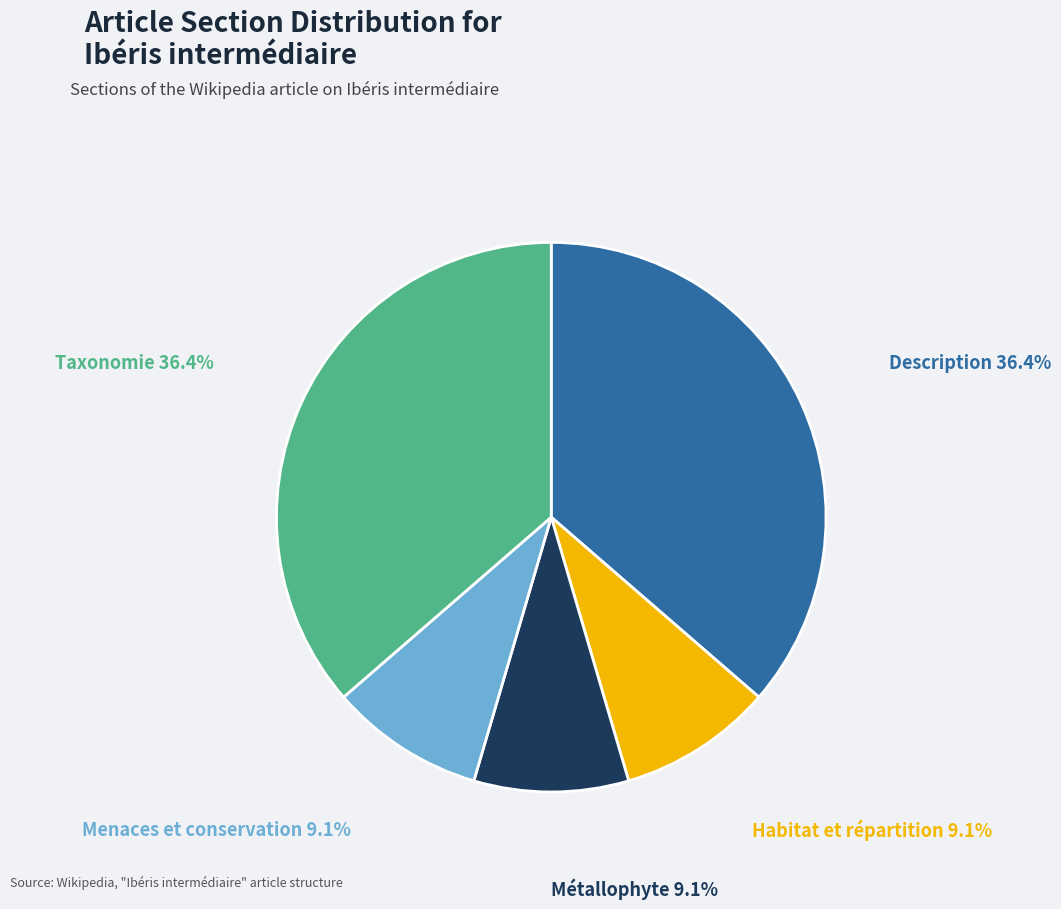

What is the total percentage of Taxonomie and Habitat et répartition?

45.5%